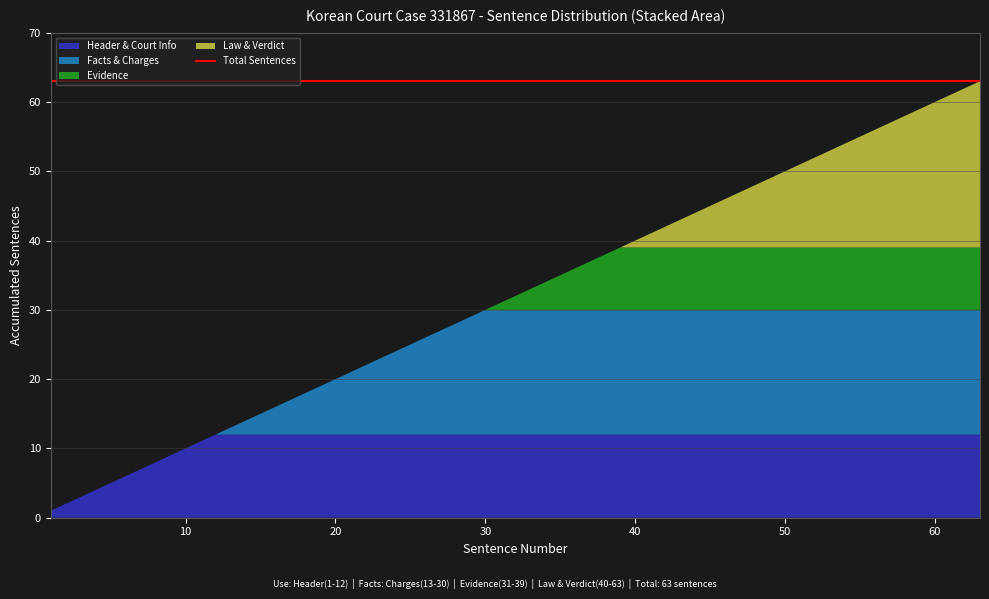

What is the approximate value of Header & Court Info at 60?

12